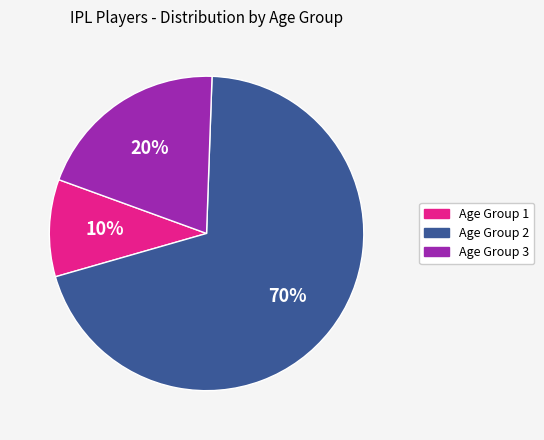

Which slice represents more than half of the pie?

Age Group 2